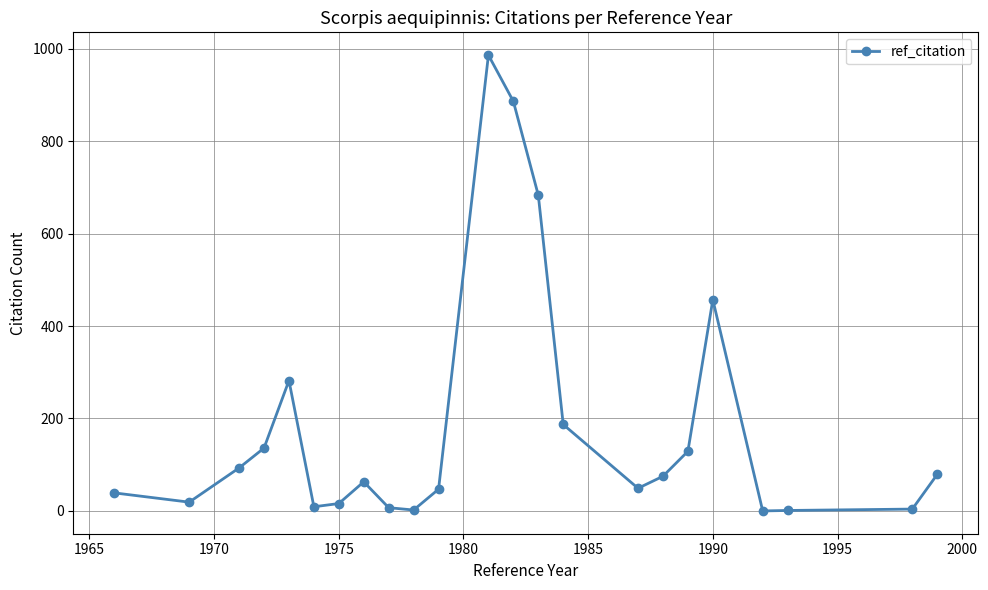

True or false: the data has more than 2 interior local peaks.

True